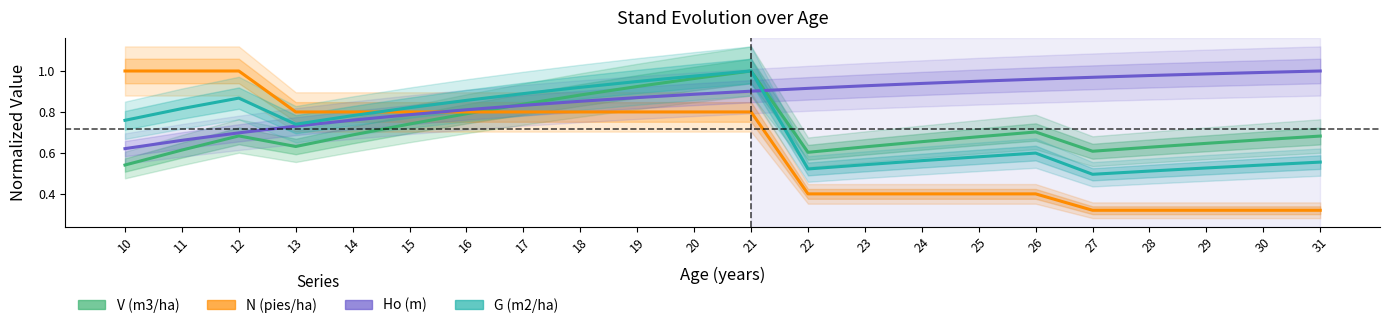

Reading left to right, extract all data points from this chart.

V (m3/ha): 10=0.5	11=0.6	12=0.7	13=0.6	14=0.7	15=0.7	16=0.8	17=0.8	18=0.9	19=0.9	20=1.0	21=1.0	22=0.6	23=0.6	24=0.7	25=0.7	26=0.7	27=0.6	28=0.6	29=0.6	30=0.7	31=0.7
N (pies/ha): 10=1.0	11=1.0	12=1.0	13=0.8	14=0.8	15=0.8	16=0.8	17=0.8	18=0.8	19=0.8	20=0.8	21=0.8	22=0.4	23=0.4	24=0.4	25=0.4	26=0.4	27=0.3	28=0.3	29=0.3	30=0.3	31=0.3
Ho (m): 10=0.6	11=0.7	12=0.7	13=0.7	14=0.8	15=0.8	16=0.8	17=0.8	18=0.9	19=0.9	20=0.9	21=0.9	22=0.9	23=0.9	24=0.9	25=1.0	26=1.0	27=1.0	28=1.0	29=1.0	30=1.0	31=1.0
G (m2/ha): 10=0.8	11=0.8	12=0.9	13=0.7	14=0.8	15=0.8	16=0.9	17=0.9	18=0.9	19=0.9	20=1.0	21=1.0	22=0.5	23=0.5	24=0.6	25=0.6	26=0.6	27=0.5	28=0.5	29=0.5	30=0.5	31=0.6